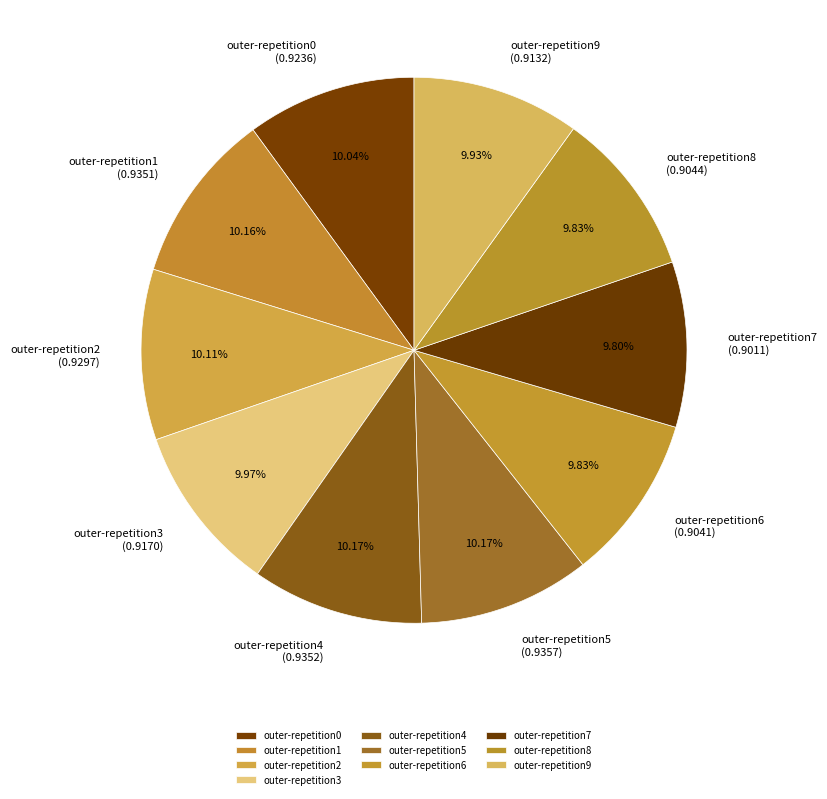

What percentage is the outer-repetition9 slice, to the nearest percent?

10%